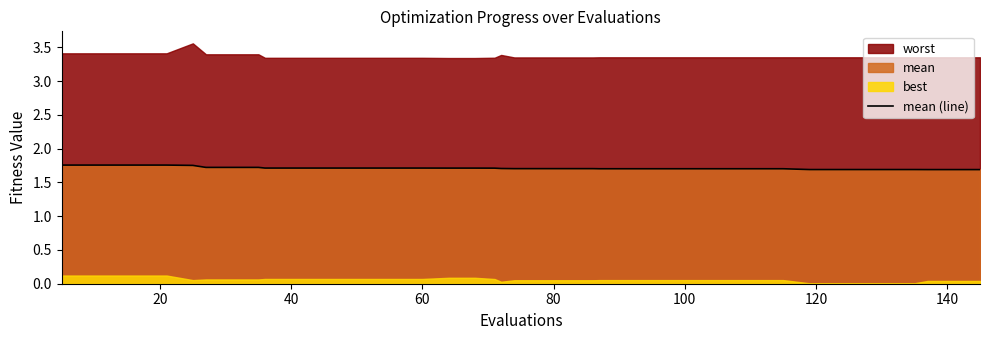

What is the label of the 9th point from the right?

31